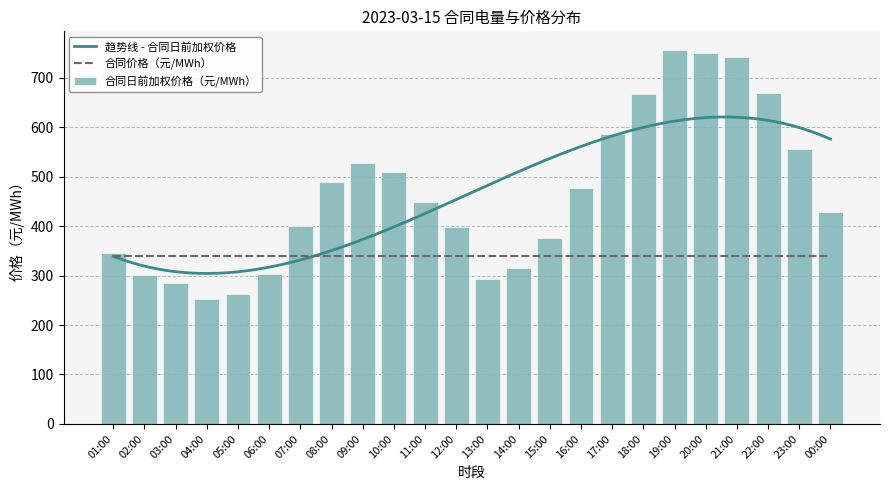

Reading right to left, list all the values displayed in this chart.

429.1	555.4	669.8	742.0	749.5	756.2	668.0	585.5	477.8	376.1	315.0	294.0	399.2	448.4	509.2	528.8	489.2	401.1	302.8	262.2	252.8	284.8	301.8	345.3